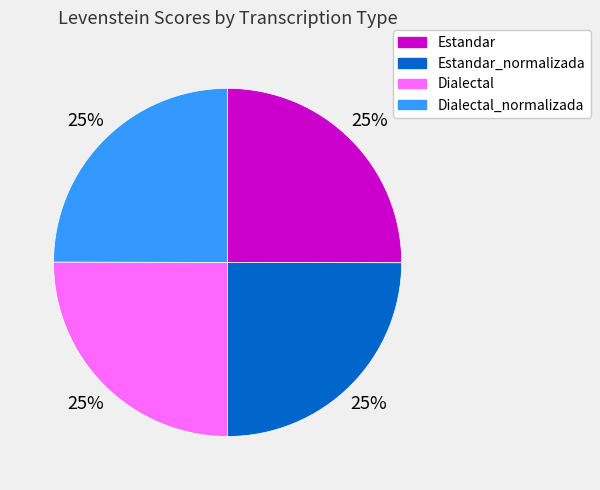

How many slices are in this pie chart?

4